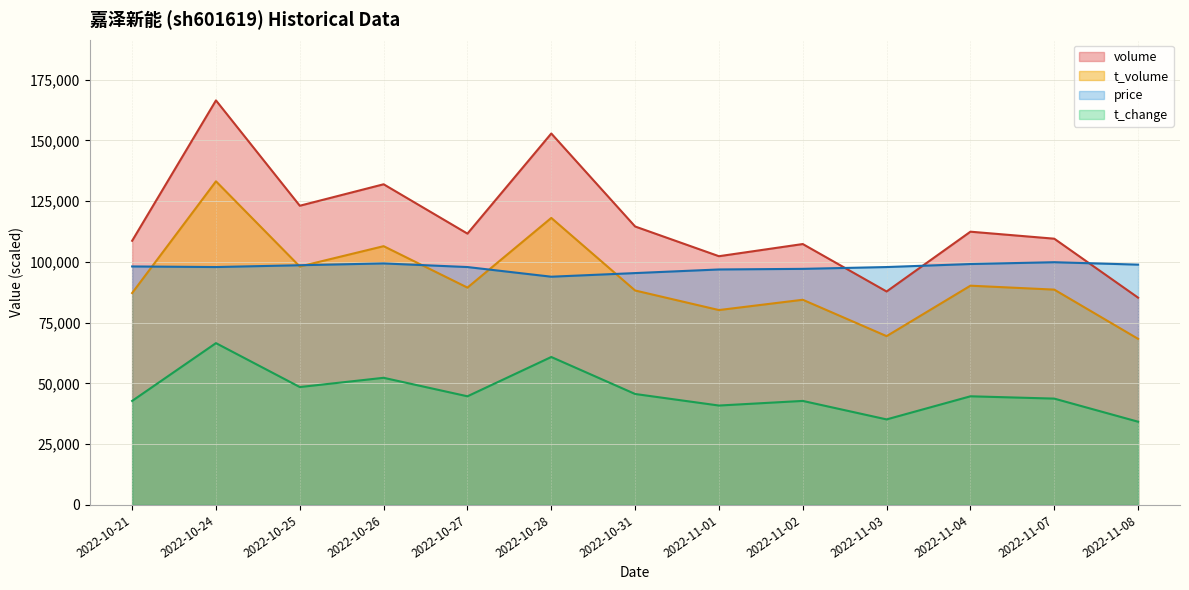

What position from the right is 2022-10-28?

8